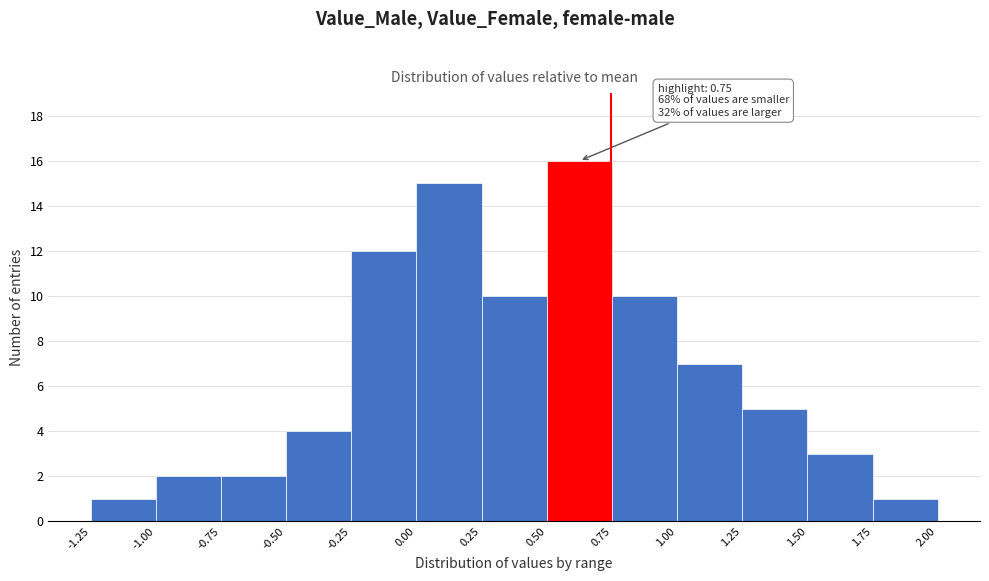

Which range on the x-axis has the tallest bar?

0.50 to 0.75